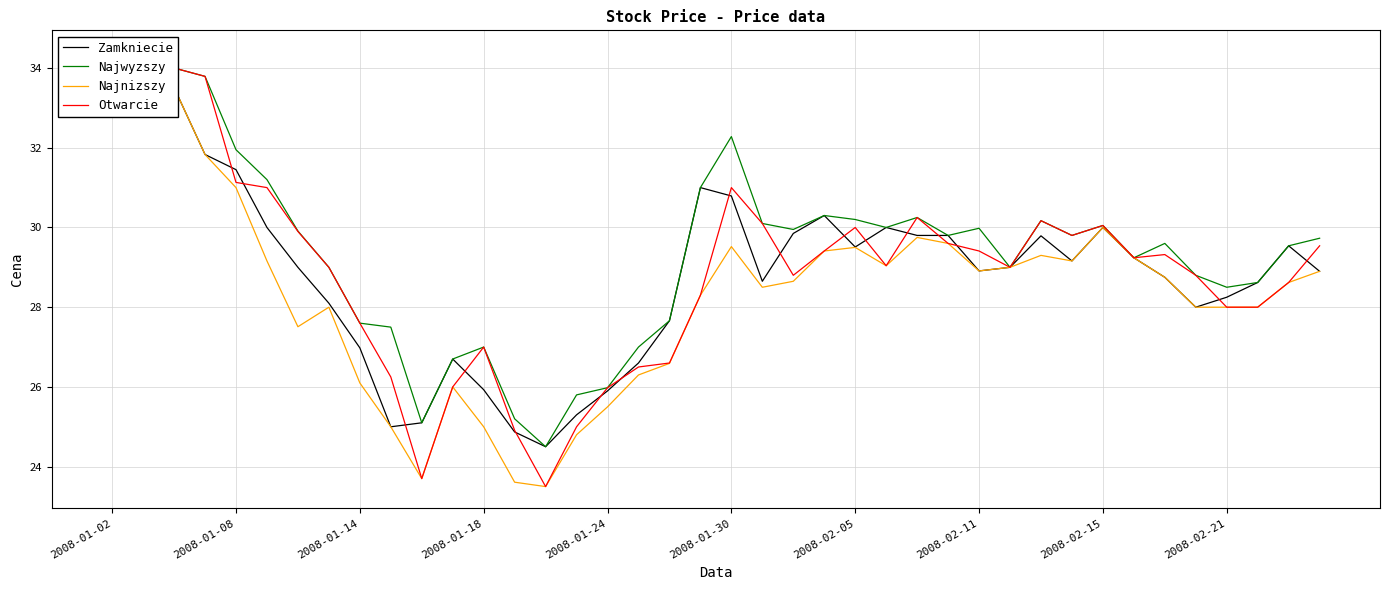

What is the value of the Najnizszy point at the 36th from the left?

28.0